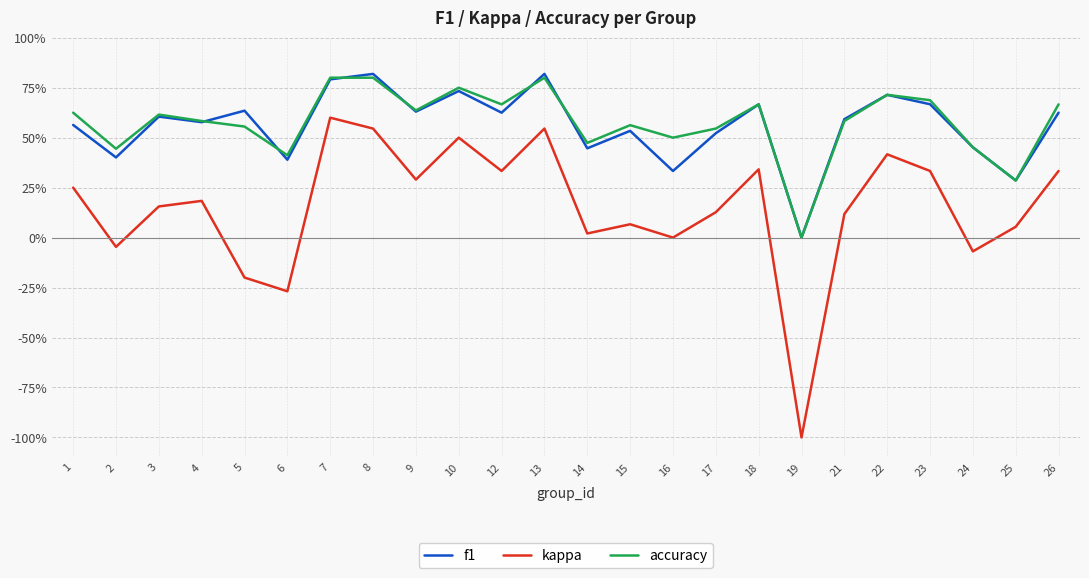

True or false: kappa and f1 cross at least once.

False